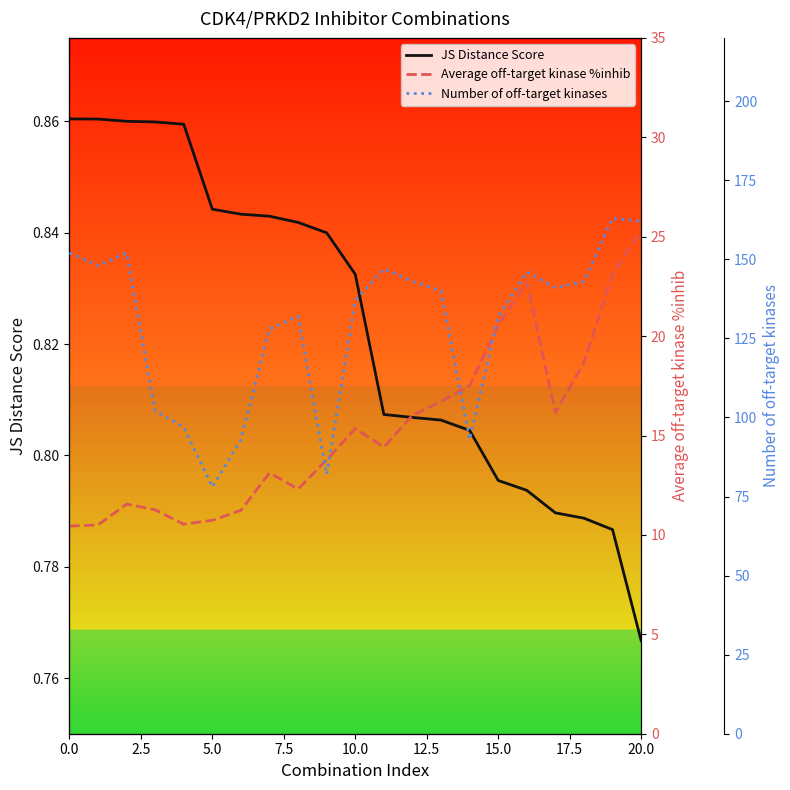

Reading left to right, list all the values displayed in this chart.

JS Distance Score: 0.9	0.9	0.9	0.9	0.9	0.8	0.8	0.8	0.8	0.8	0.8	0.8	0.8	0.8	0.8	0.8	0.8	0.8	0.8	0.8	0.8
Average off-target kinase %inhib: 10.4	10.5	11.5	11.3	10.5	10.7	11.2	13.1	12.3	13.8	15.4	14.4	16.0	16.7	17.5	20.5	22.7	16.2	18.7	23.1	25.3
Number of off-target kinases: 152.0	148.0	152.0	102.0	97.0	78.0	93.0	128.0	132.0	82.0	137.0	147.0	143.0	140.0	93.0	132.0	146.0	141.0	143.0	163.0	162.0